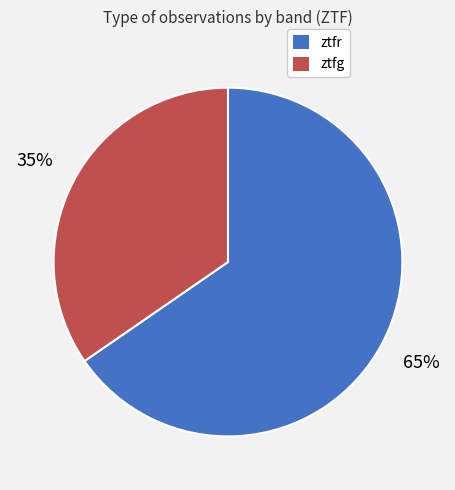

To the nearest percent, what is the average slice percentage?

50%